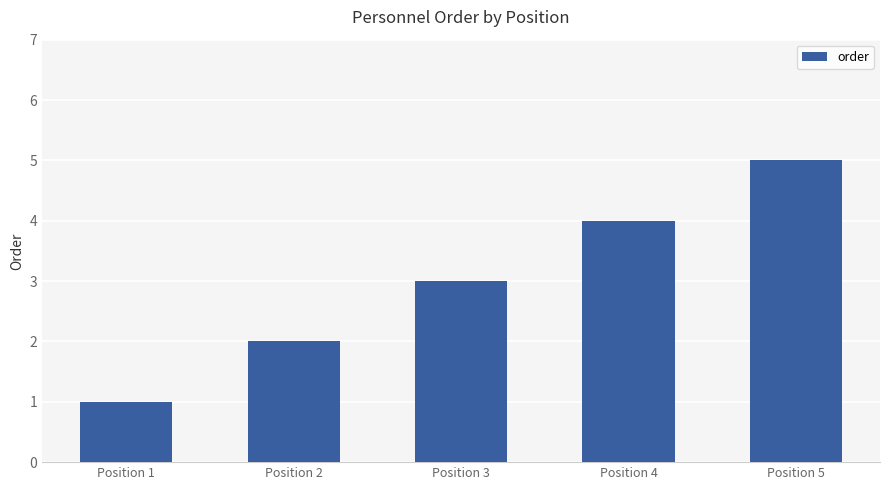

Reading left to right, transcribe all the data shown in this chart.

Position 1=1	Position 2=2	Position 3=3	Position 4=4	Position 5=5